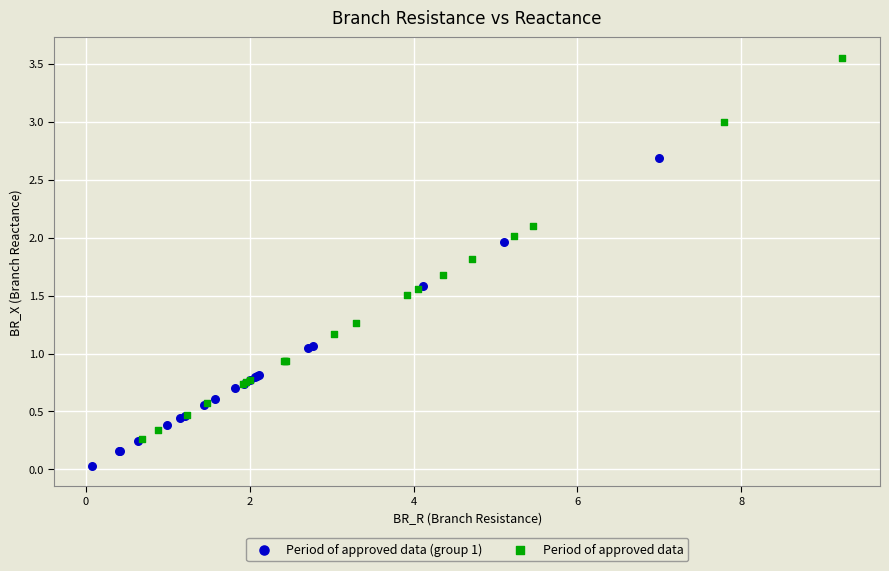

Which series reaches the maximum Y coordinate?

Period of approved data